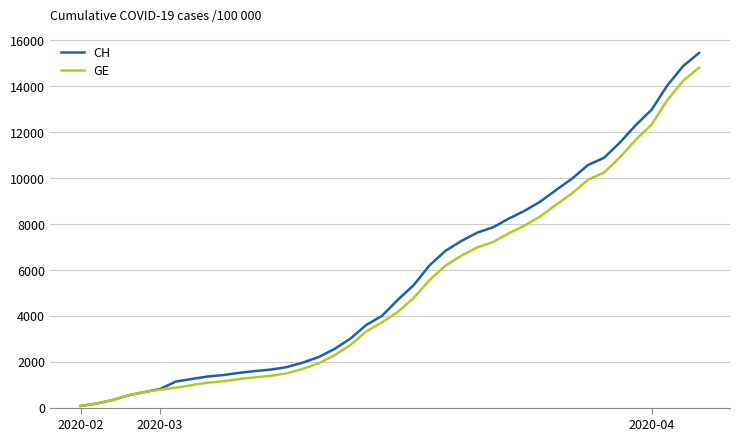

At how many categories does at least one series exceed 3684?

21